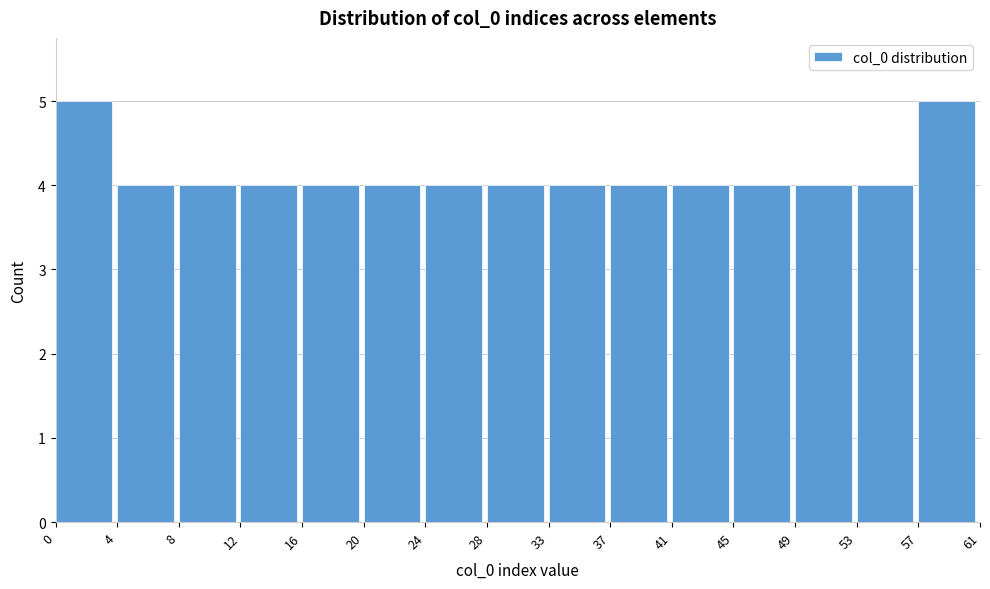

Reading left to right, list every bar in this chart as the range it spans on the x-axis followed by its height. The values are not printed on the chart, so give them approximately, as read against the axis.

0 to 4: 5
4 to 8: 4
8 to 12: 4
12 to 16: 4
16 to 20: 4
20 to 24: 4
24 to 28: 4
28 to 33: 4
33 to 37: 4
37 to 41: 4
41 to 45: 4
45 to 49: 4
49 to 53: 4
53 to 57: 4
57 to 61: 5